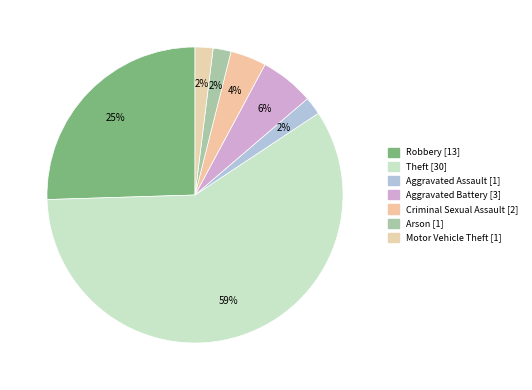

How many segments does this pie chart have?

7